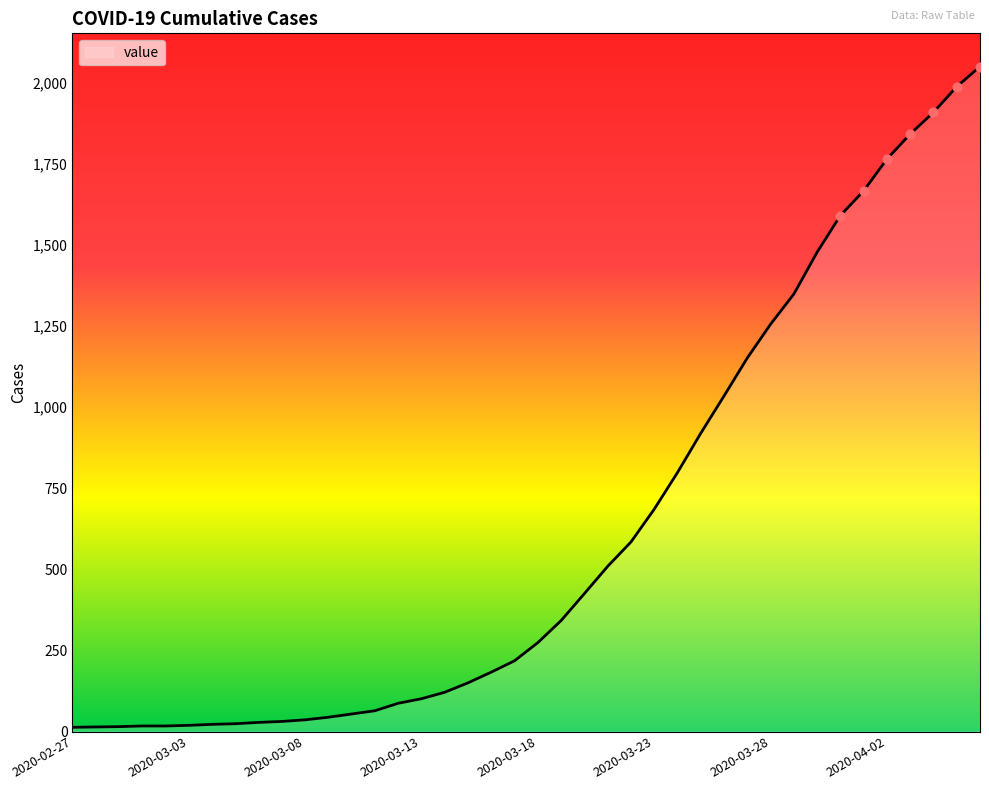

What is the greatest value displayed?

2049